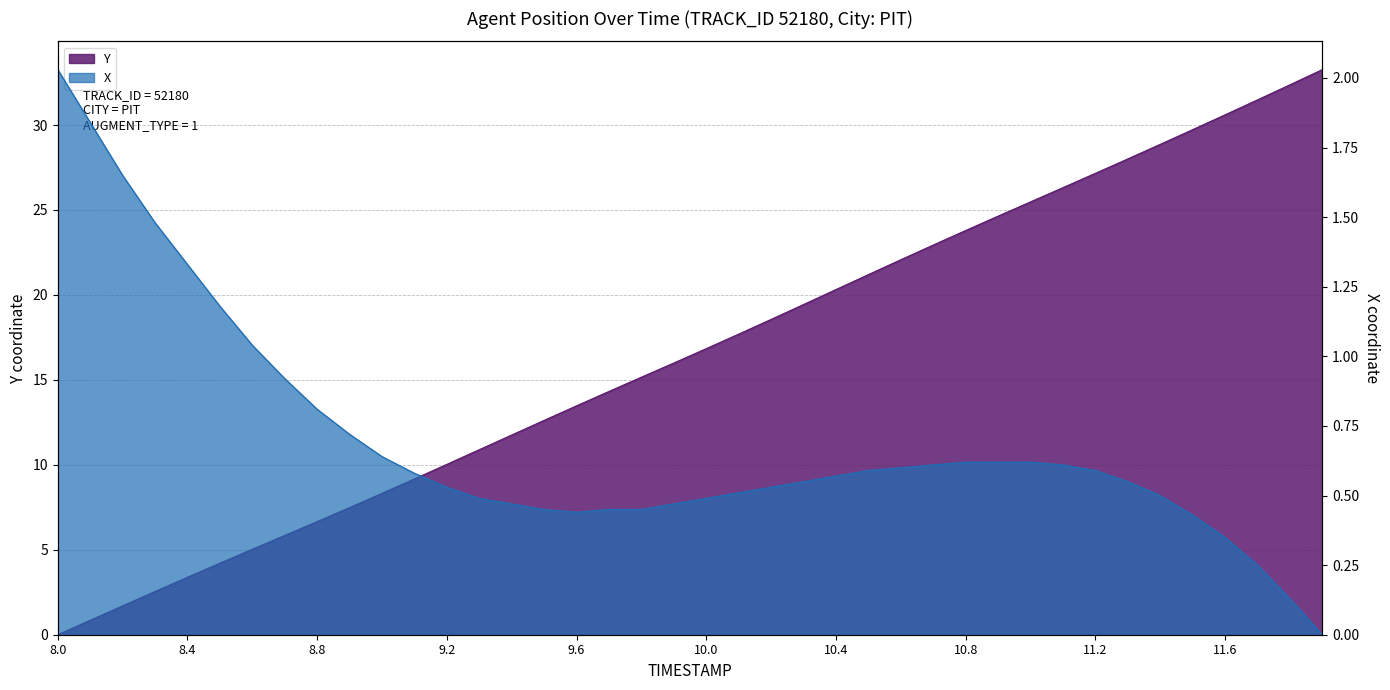

What position from the right is 11.4?

6